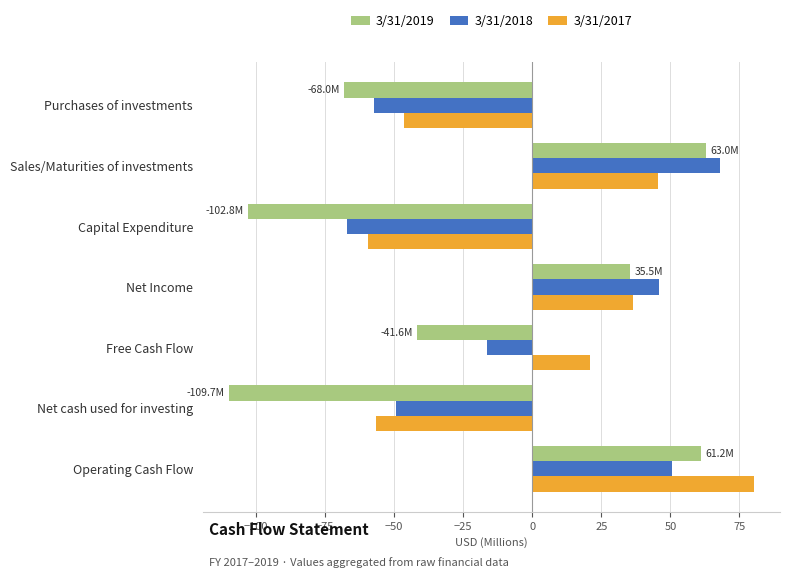

What is the maximum value for 3/31/2017?

80.2